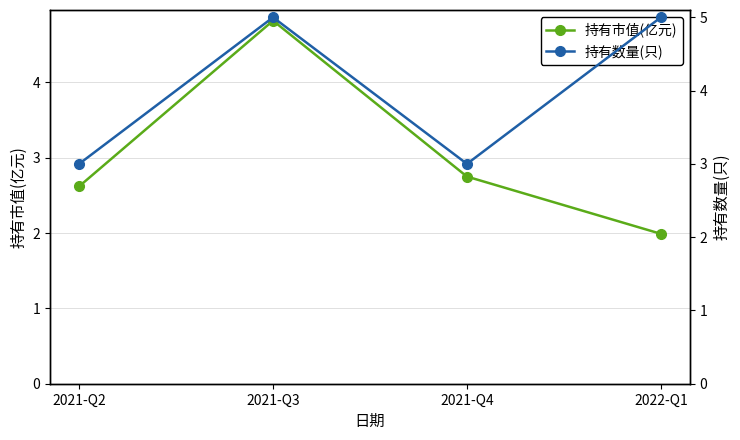

What is the value of the 持有数量(只) point at the 3rd from the left?

3.0